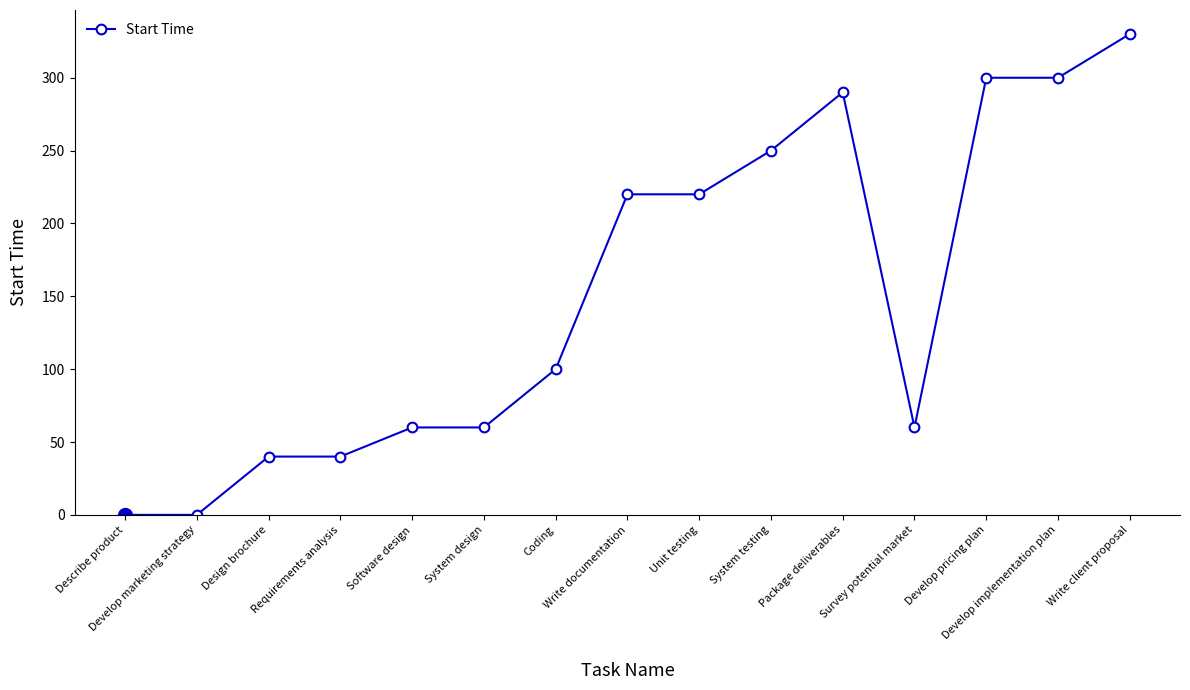

What is the difference between the maximum and minimum values?

330